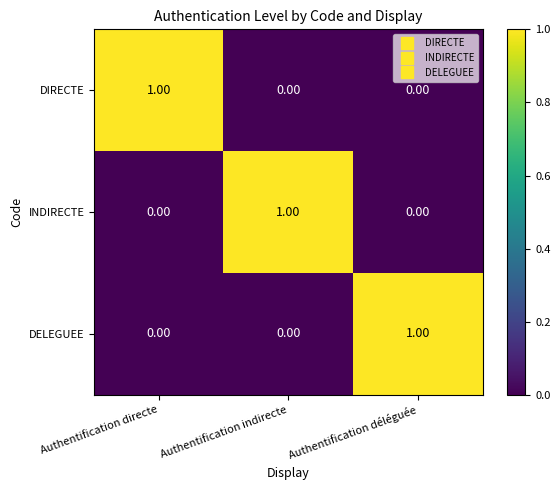

At how many categories does at least one series exceed 0?

3